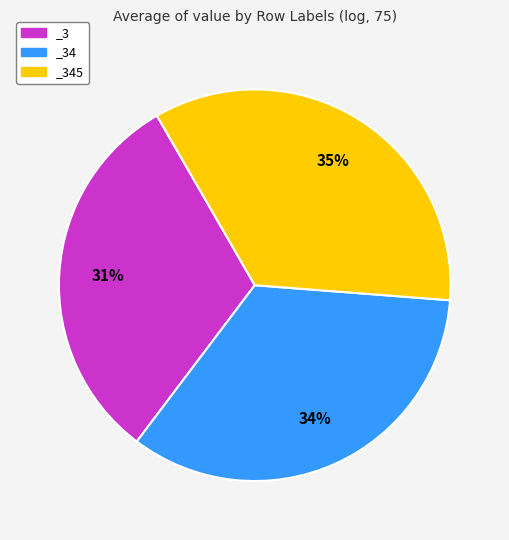

Which slice is the smallest?

_3